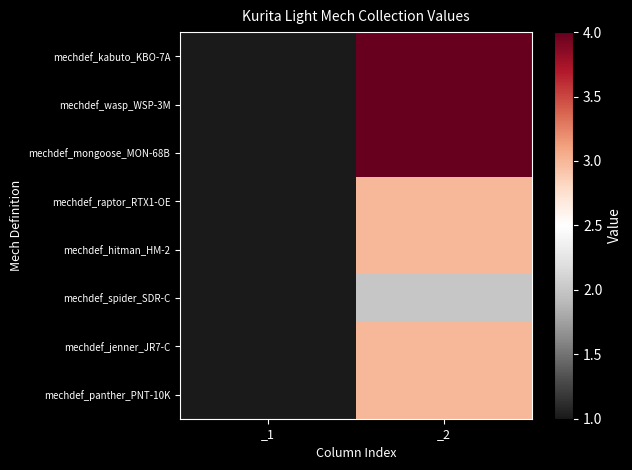

Which has a higher value, _1 or _2?

_2